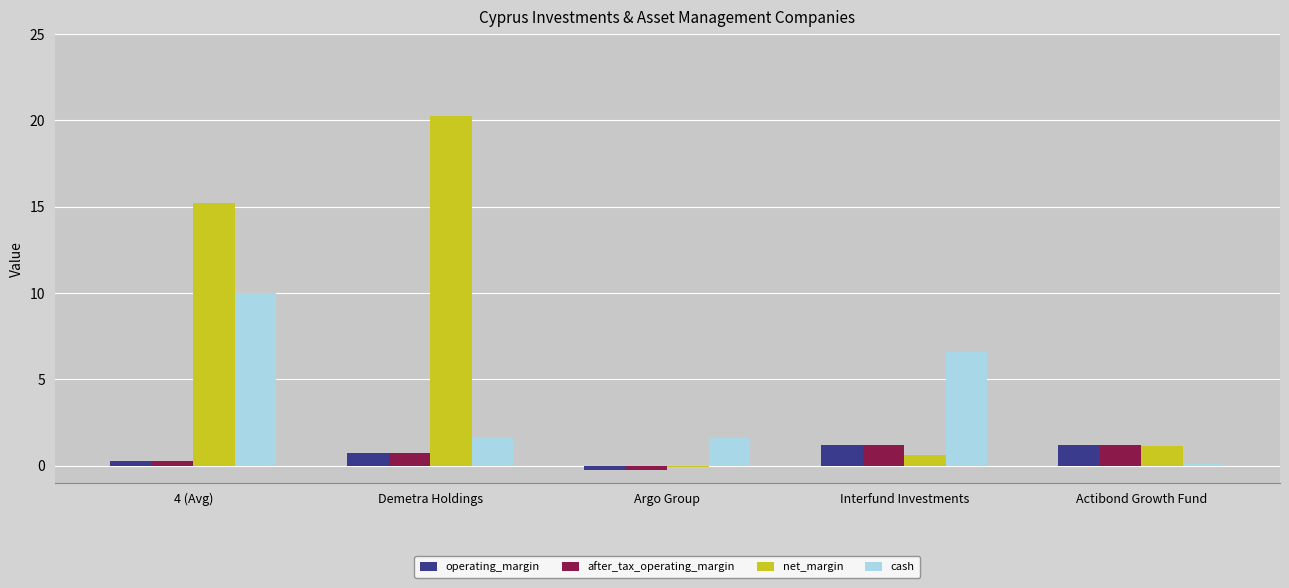

How many groups of bars are there?

5